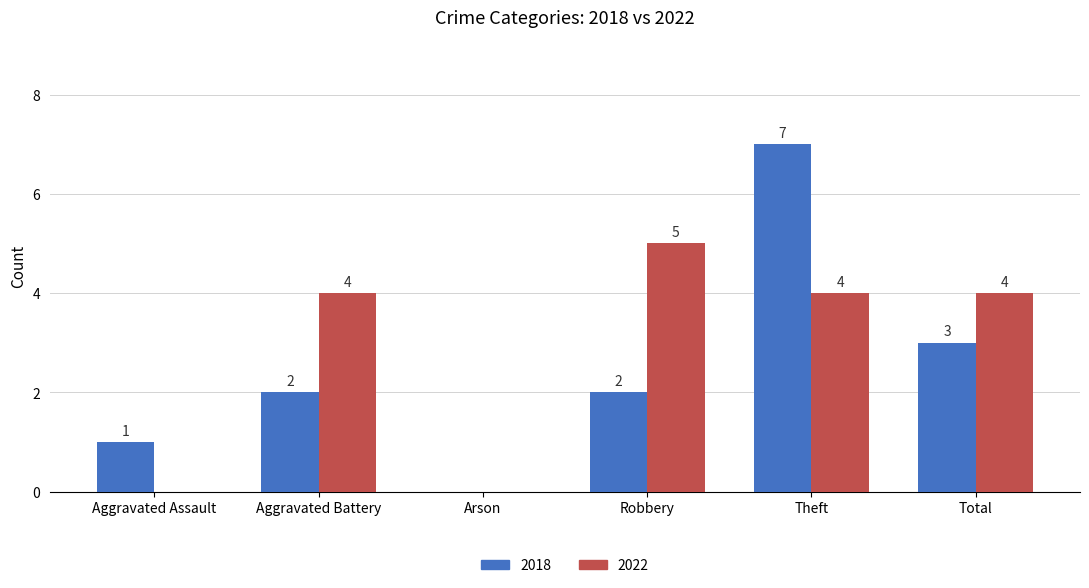

Reading right to left, list all the values displayed in this chart.

2018: Total=3	Theft=7	Robbery=2	Arson=0	Aggravated Battery=2	Aggravated Assault=1
2022: Total=4	Theft=4	Robbery=5	Arson=0	Aggravated Battery=4	Aggravated Assault=0